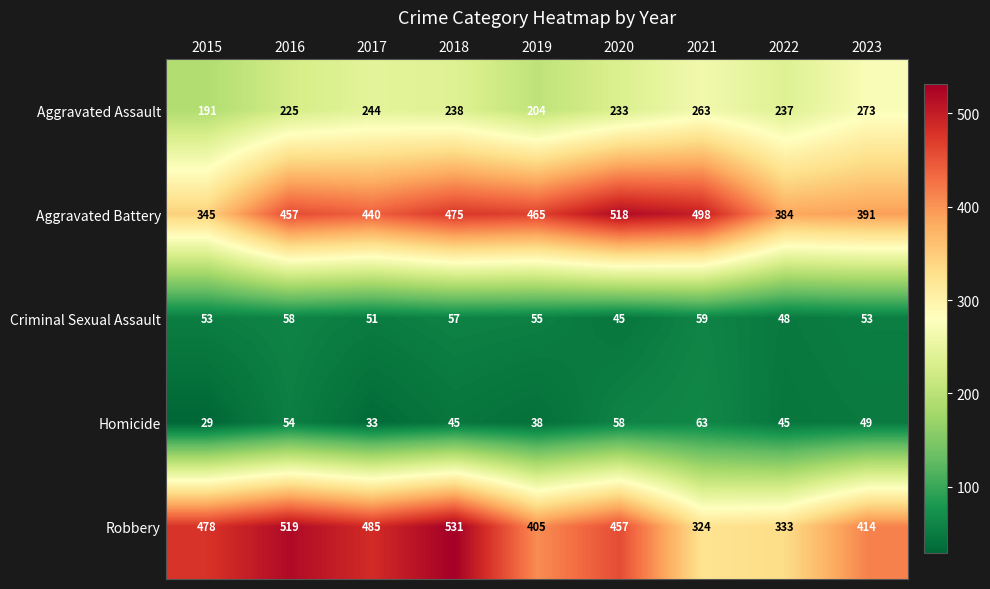

Where does the Robbery series first go above 457?

2015